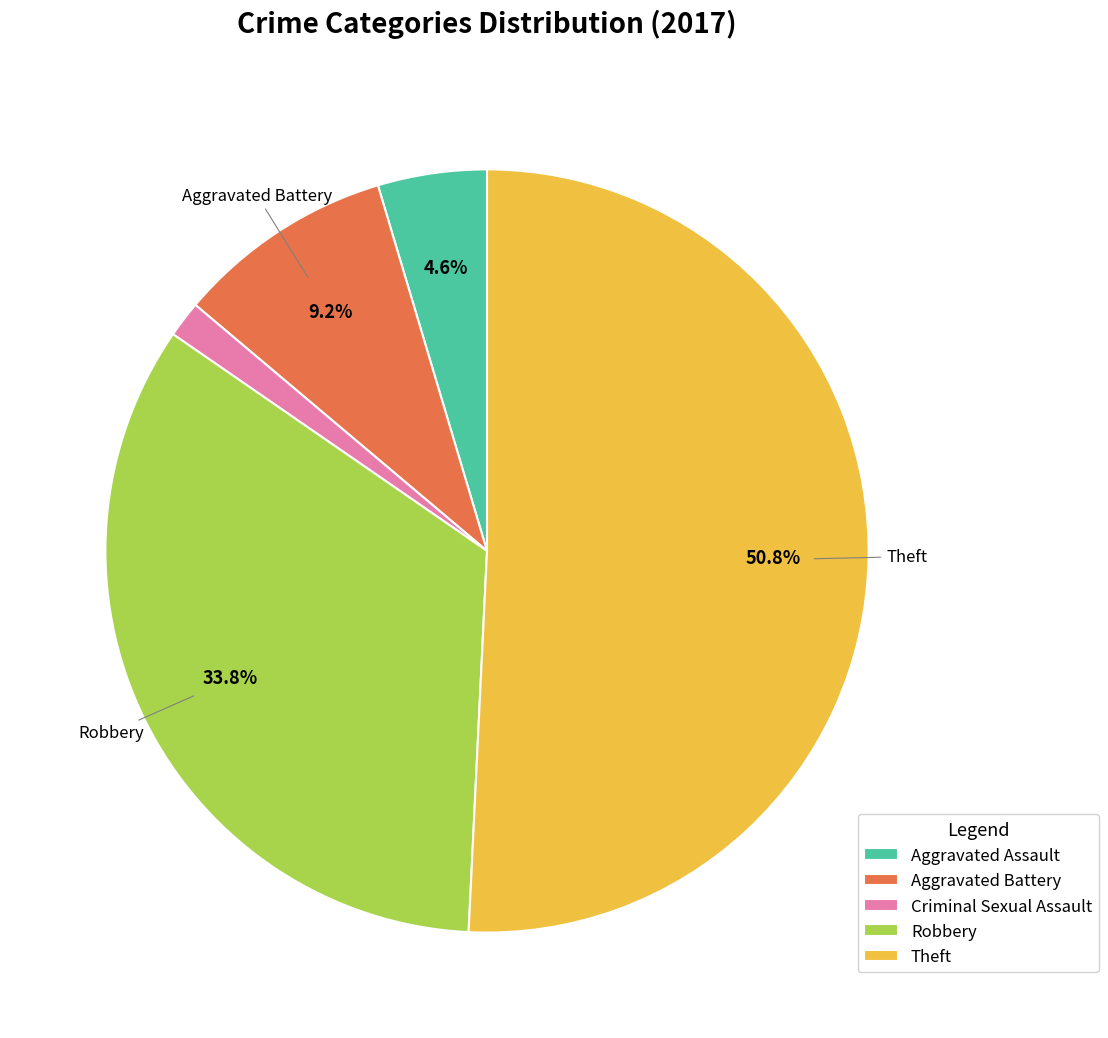

Between Criminal Sexual Assault and Aggravated Battery, which is larger?

Aggravated Battery